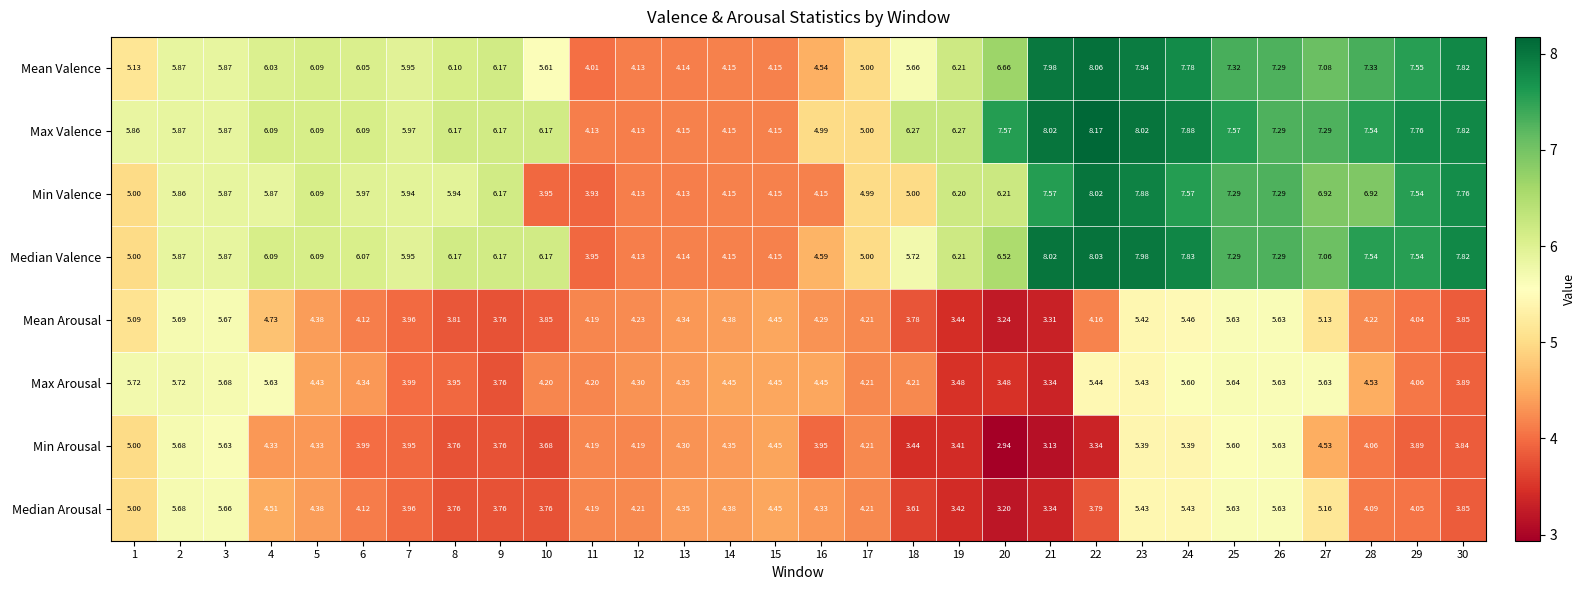

Which series has the largest range (max minus min)?

Min Valence